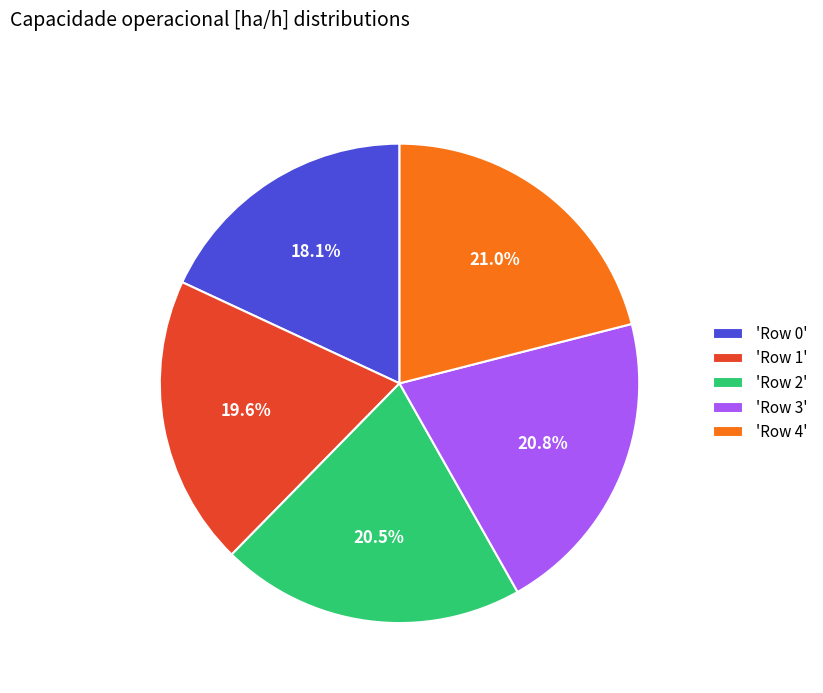

What percentage is NOT represented by 'Row 2'?

79.5%